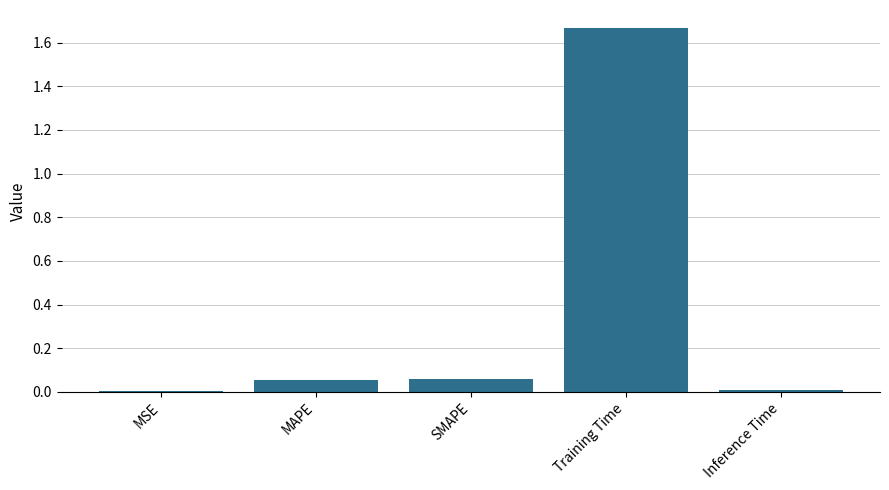

What is the sum of all values?

1.8